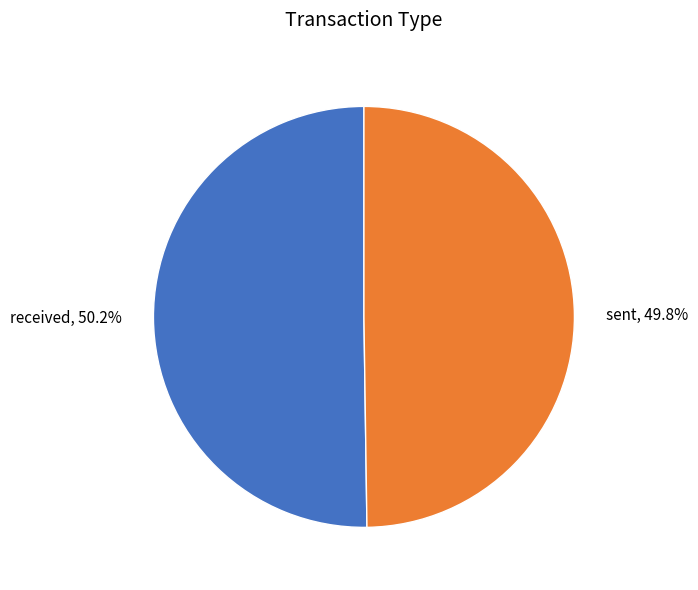

Do received and sent together represent more than half of the pie?

Yes